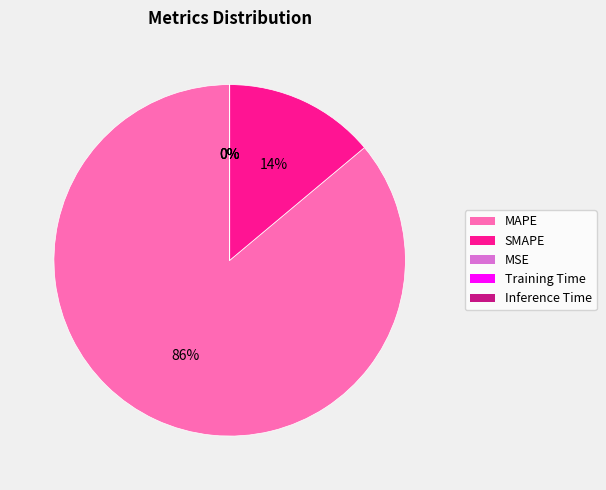

Which slice is the largest?

MAPE